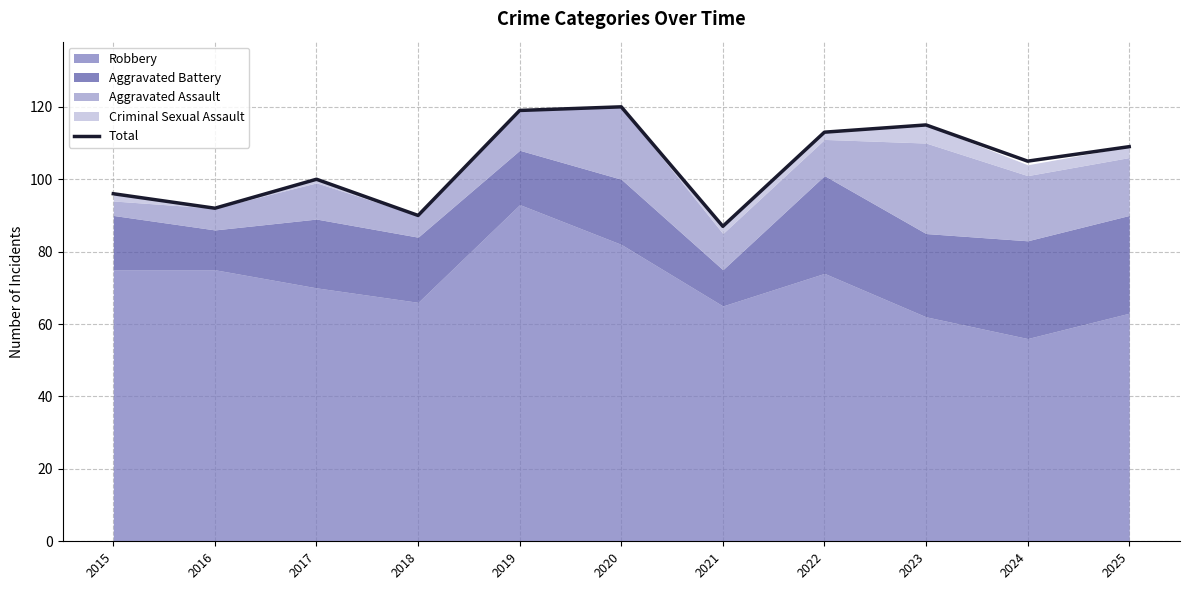

Reading right to left, list all the values displayed in this chart.

109	105	115	113	87	120	119	90	100	92	96